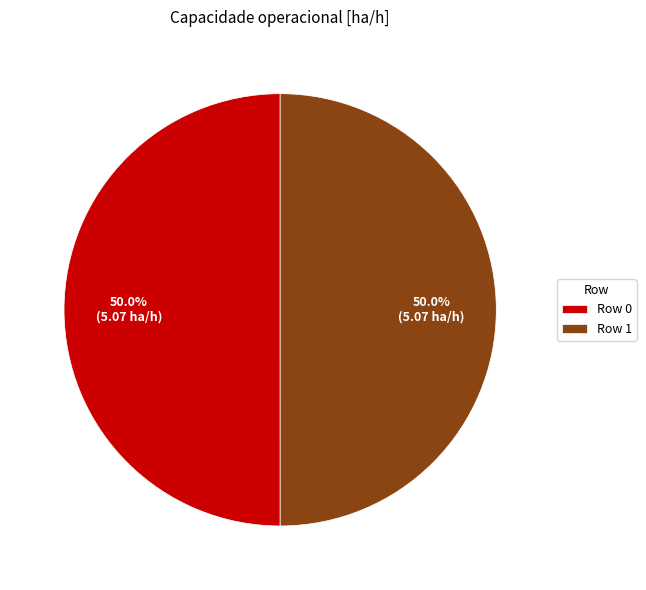

Count the number of slices in the pie.

2